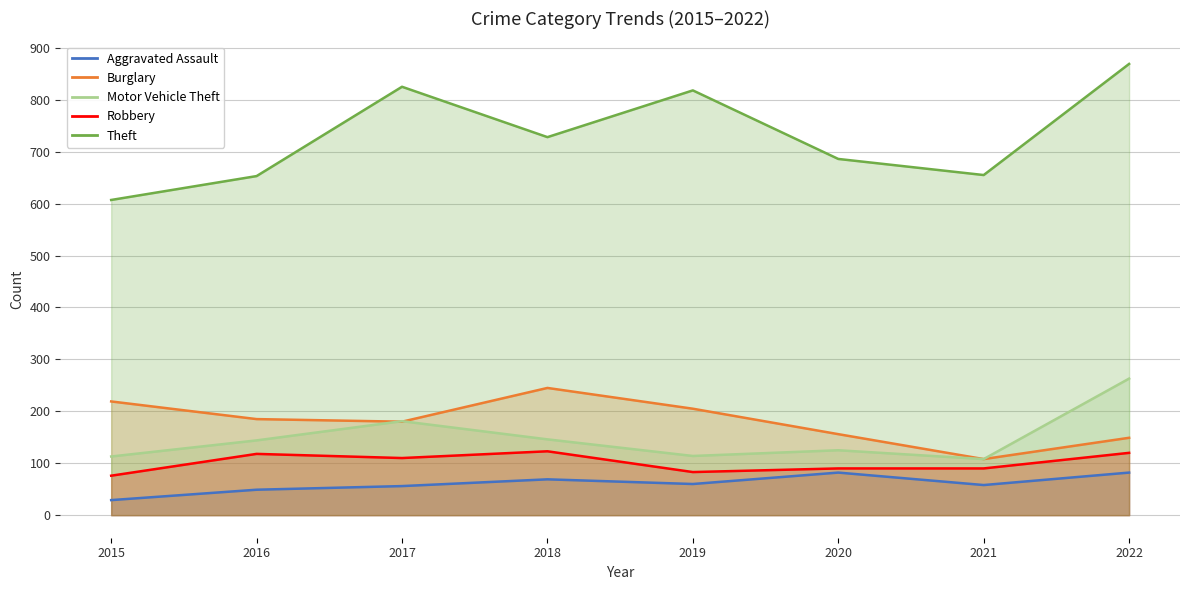

In Burglary, how many points are lower than both neighbors (excluding endpoints)?

2